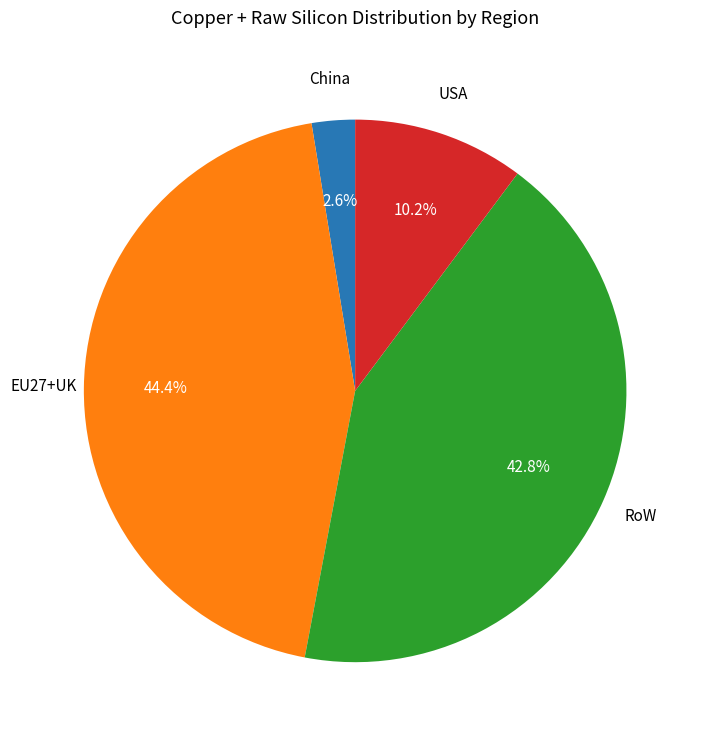

Does any single category account for the majority?

No